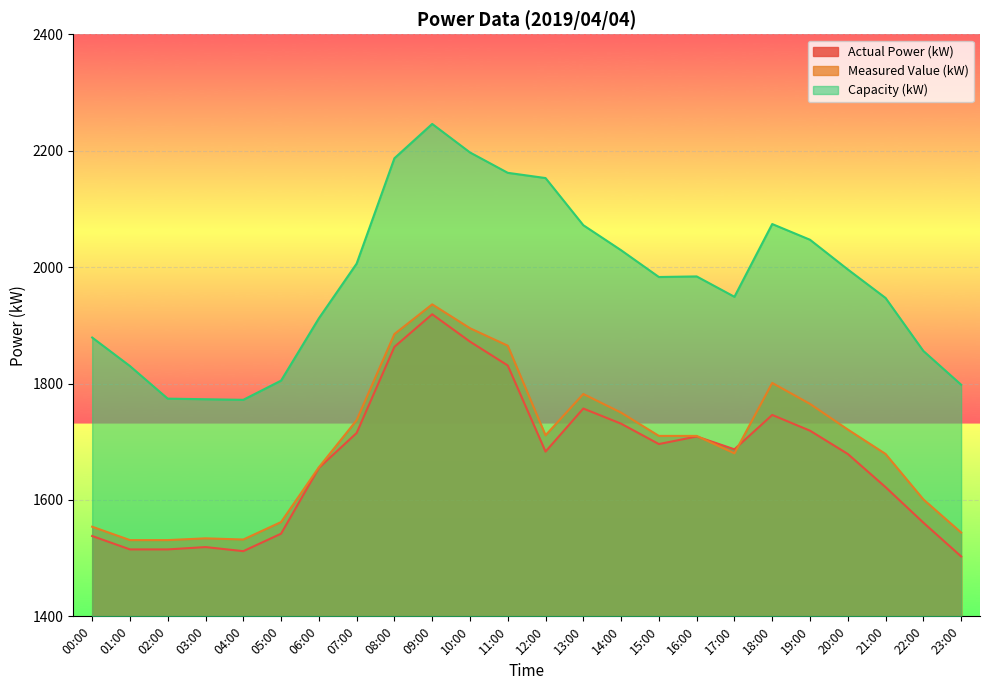

Where does the Measured Value (kW) series first go above 1710?

07:00